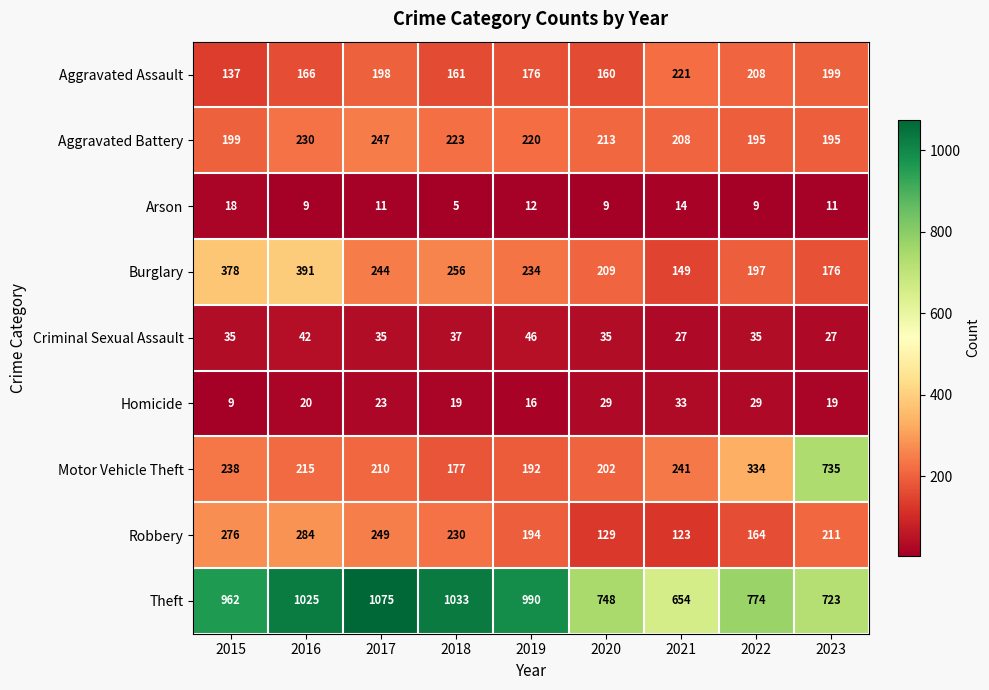

What value does the Aggravated Battery series have at 2023, to the nearest 5?

195